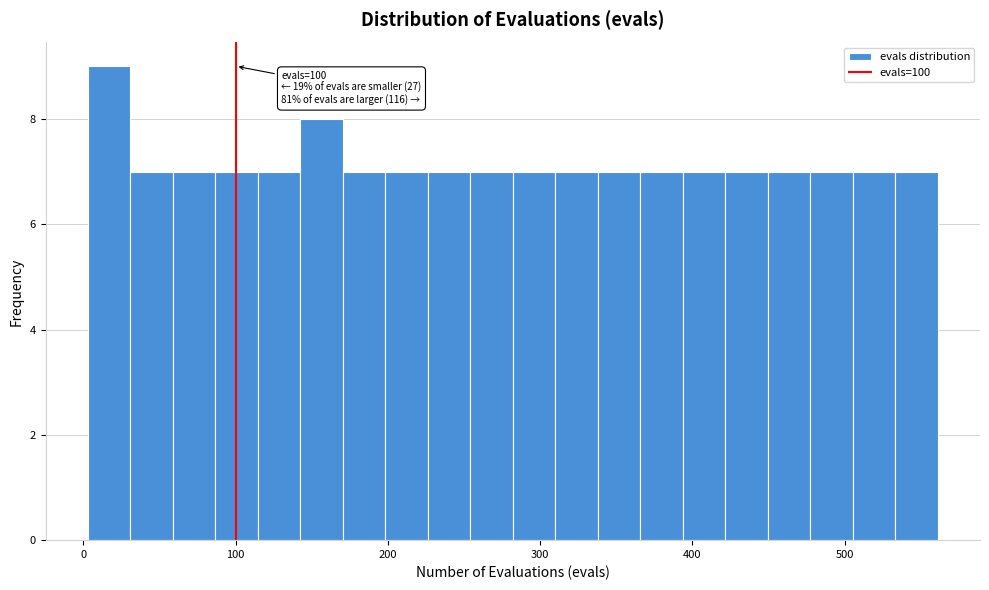

Around what value on the x-axis is the tallest bar? Give the approximate position of its centre, as read against the axis.

20